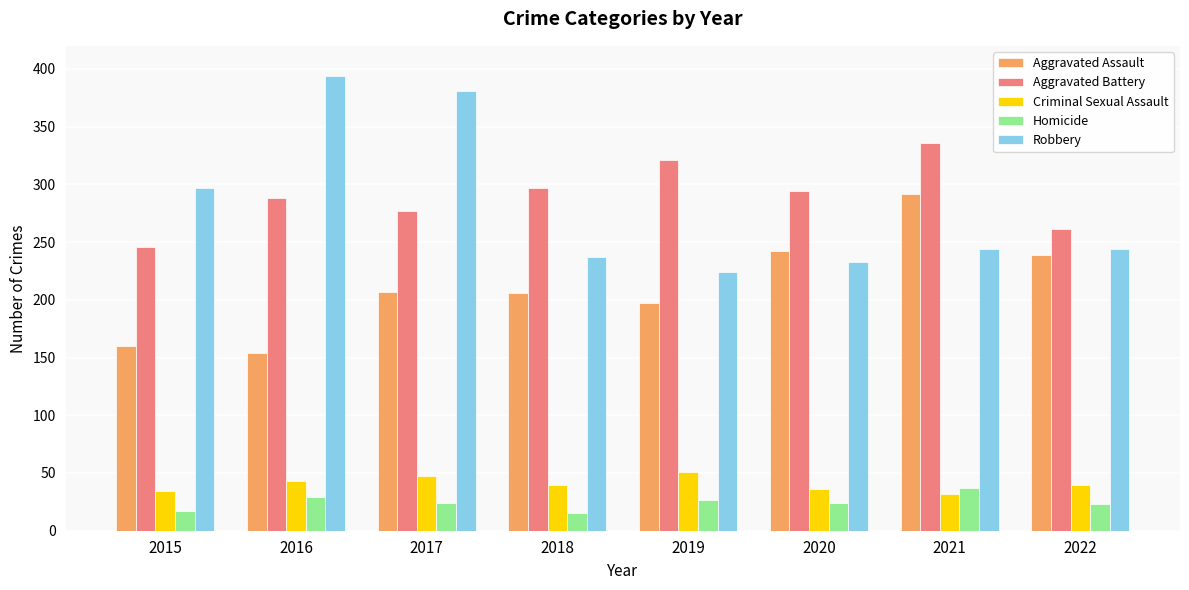

What is the difference between the second highest and second lowest values in the Aggravated Assault series?

82